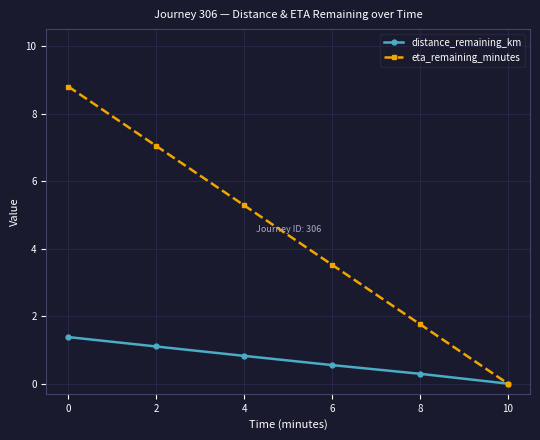

At 0, list the series in order from smallest to largest.

distance_remaining_km, eta_remaining_minutes